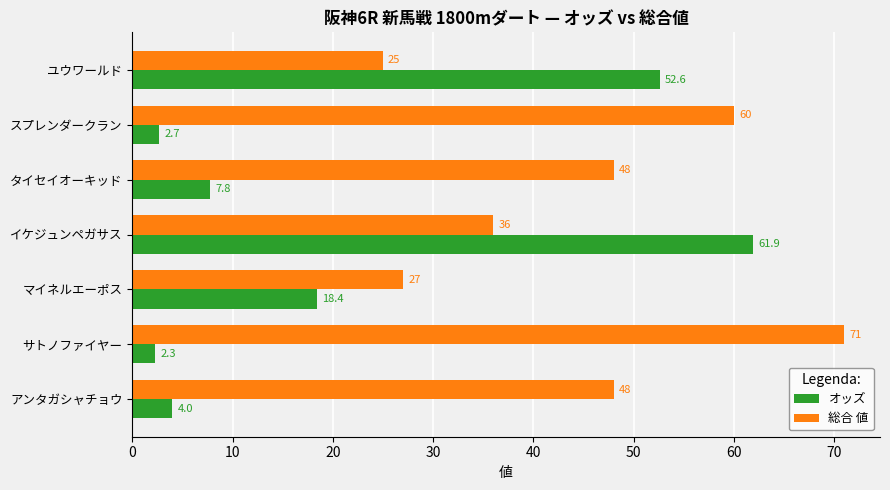

What value does the オッズ series have at スプレンダークラン?

2.7